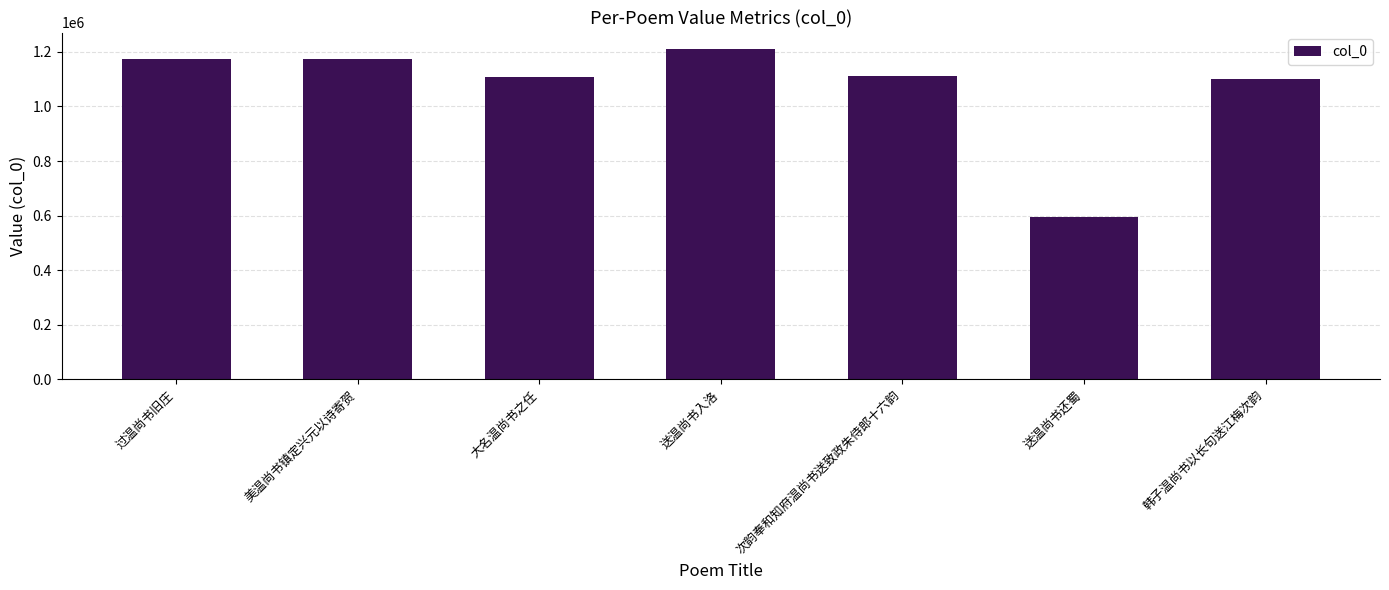

At which category does the chart reach its minimum across all series?

送温尚书还蜀